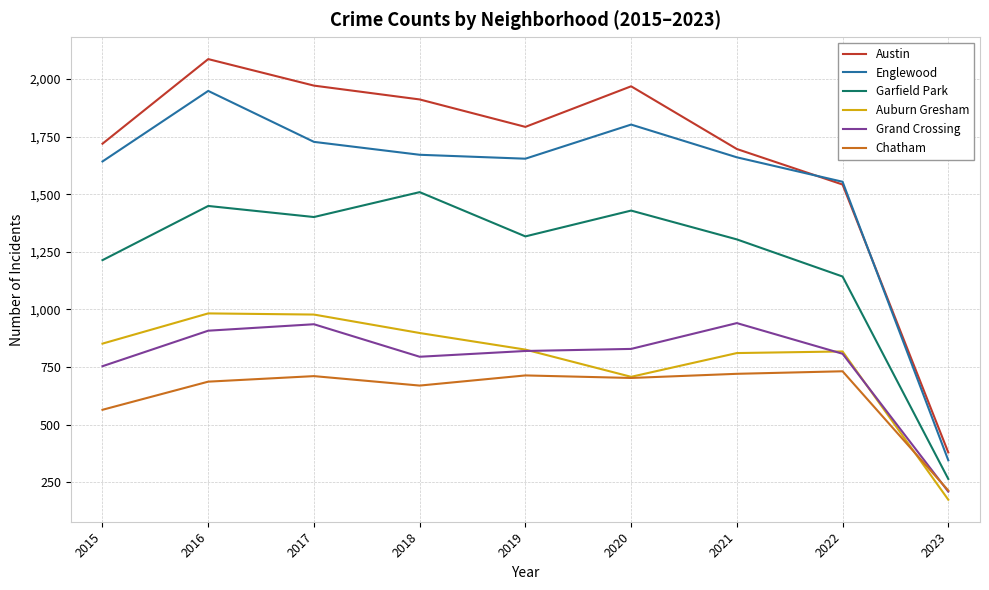

At how many categories does at least one series exceed 288?

9